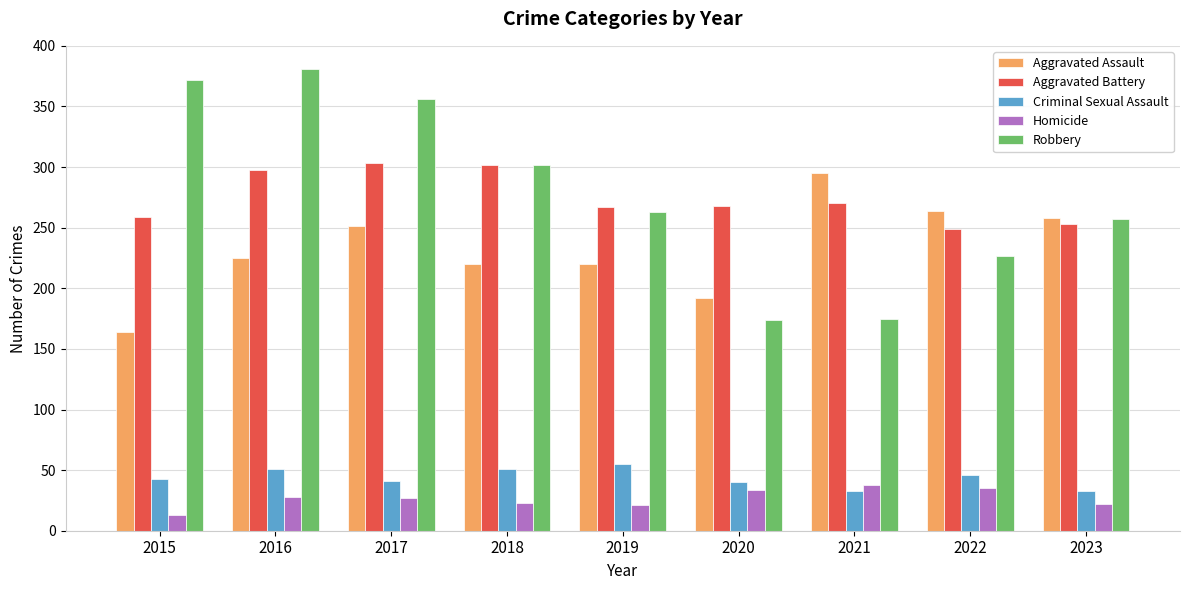

How many bars are there in total?

45